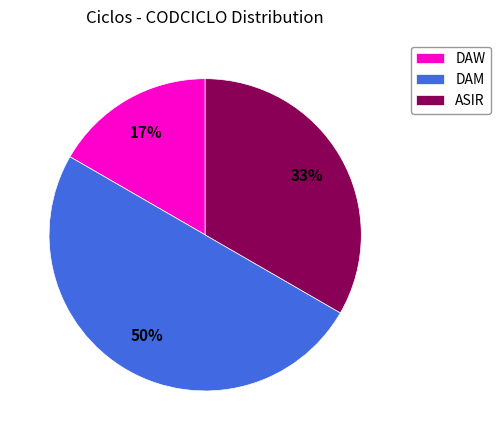

Does ASIR represent more than half of the total?

No